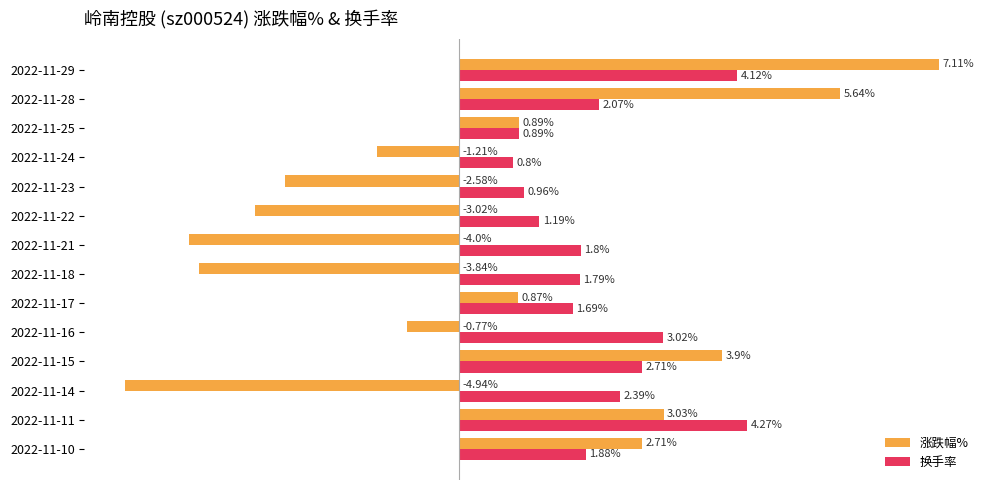

What are all the series names shown in the legend?

涨跌幅%, 换手率